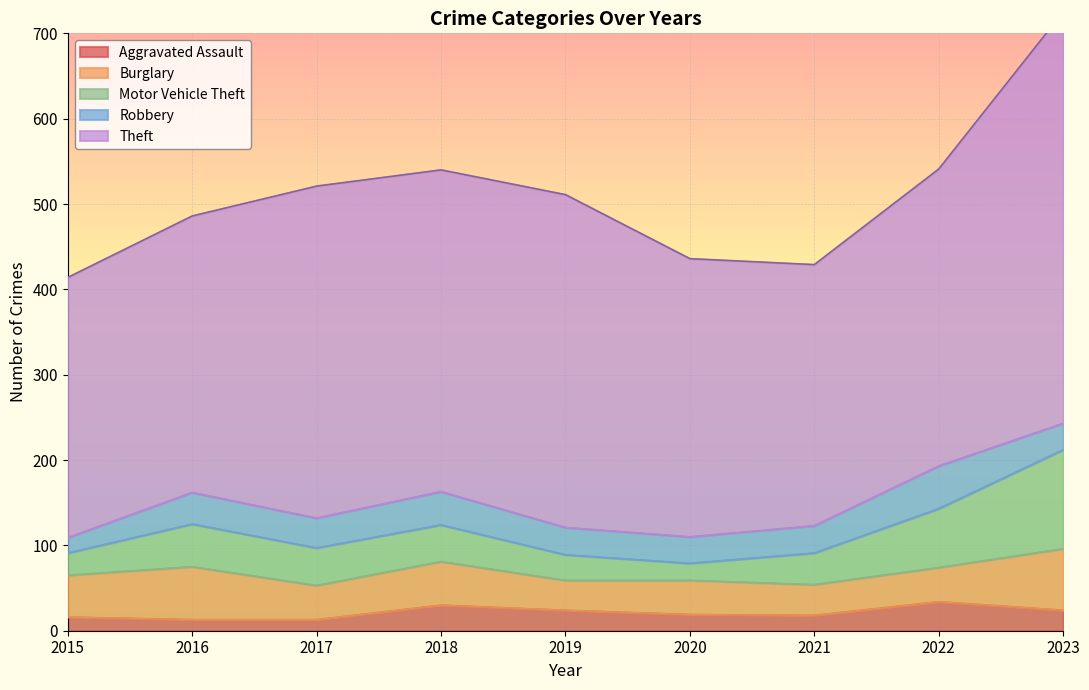

How many intersections are there between Burglary and Motor Vehicle Theft?

3